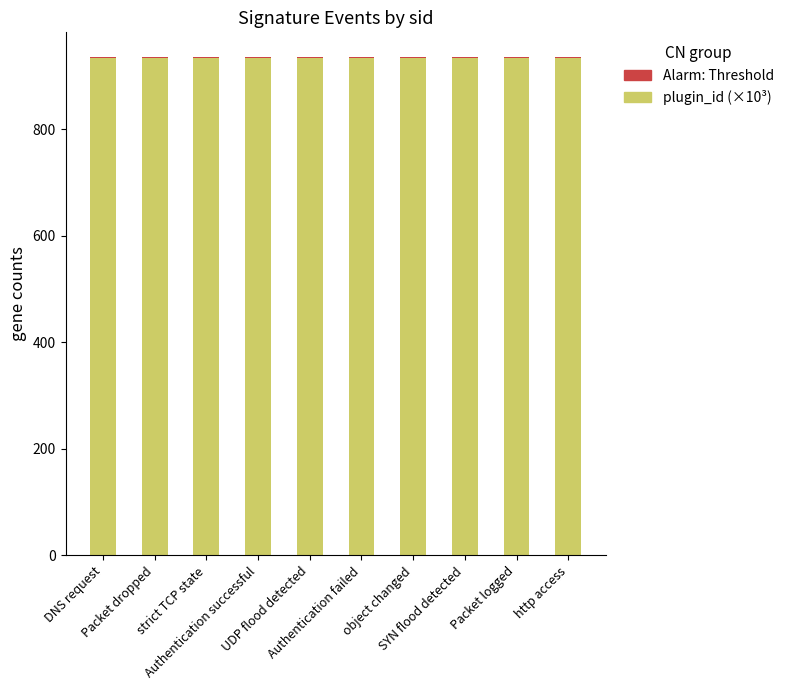

Does the chart contain stacked bars?

Yes